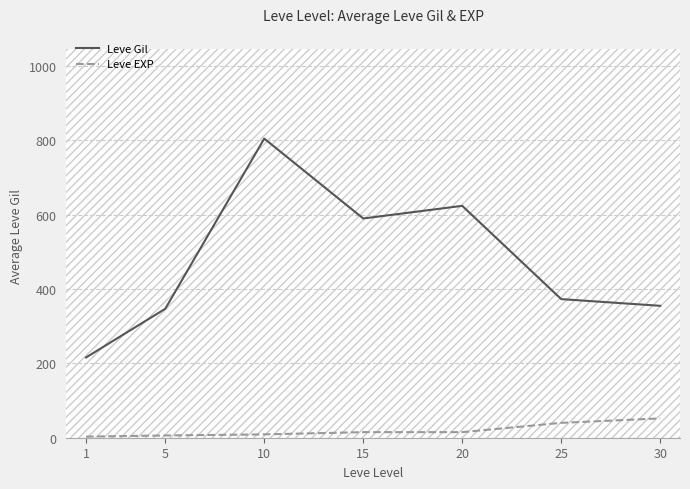

Read the Leve EXP value at 30.

52